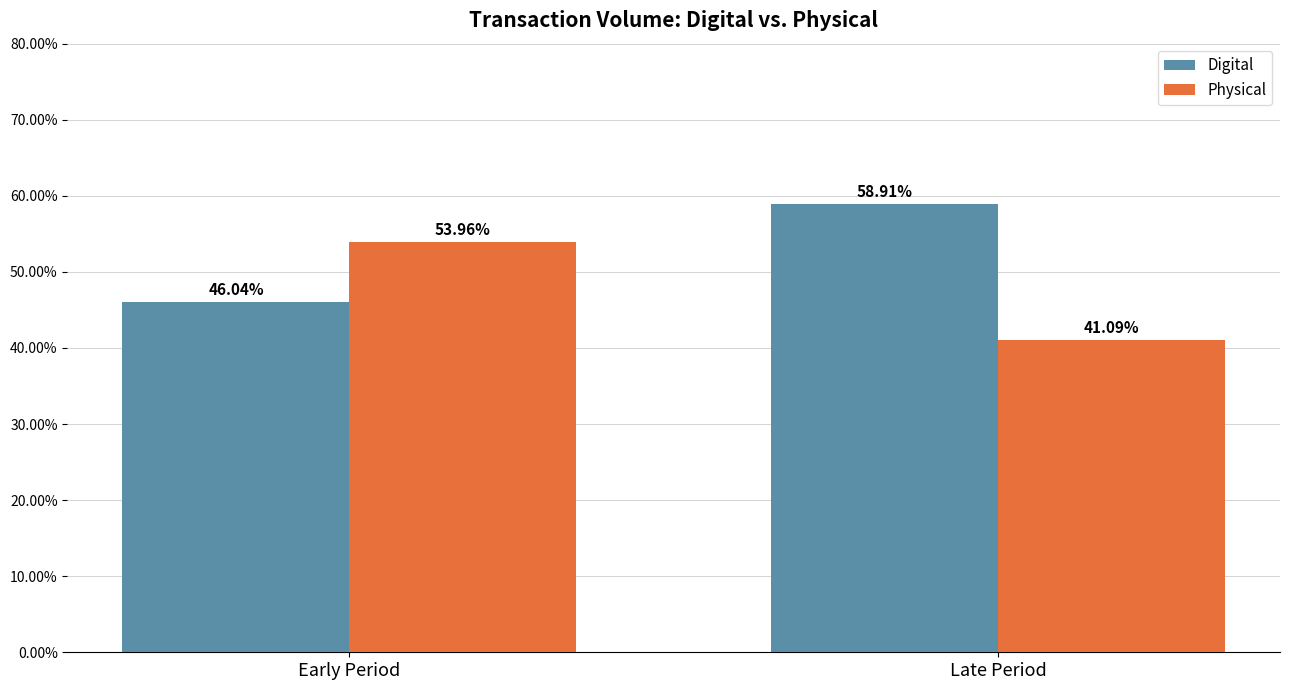

Is it true that Digital equals 46.0 at Early Period?

True